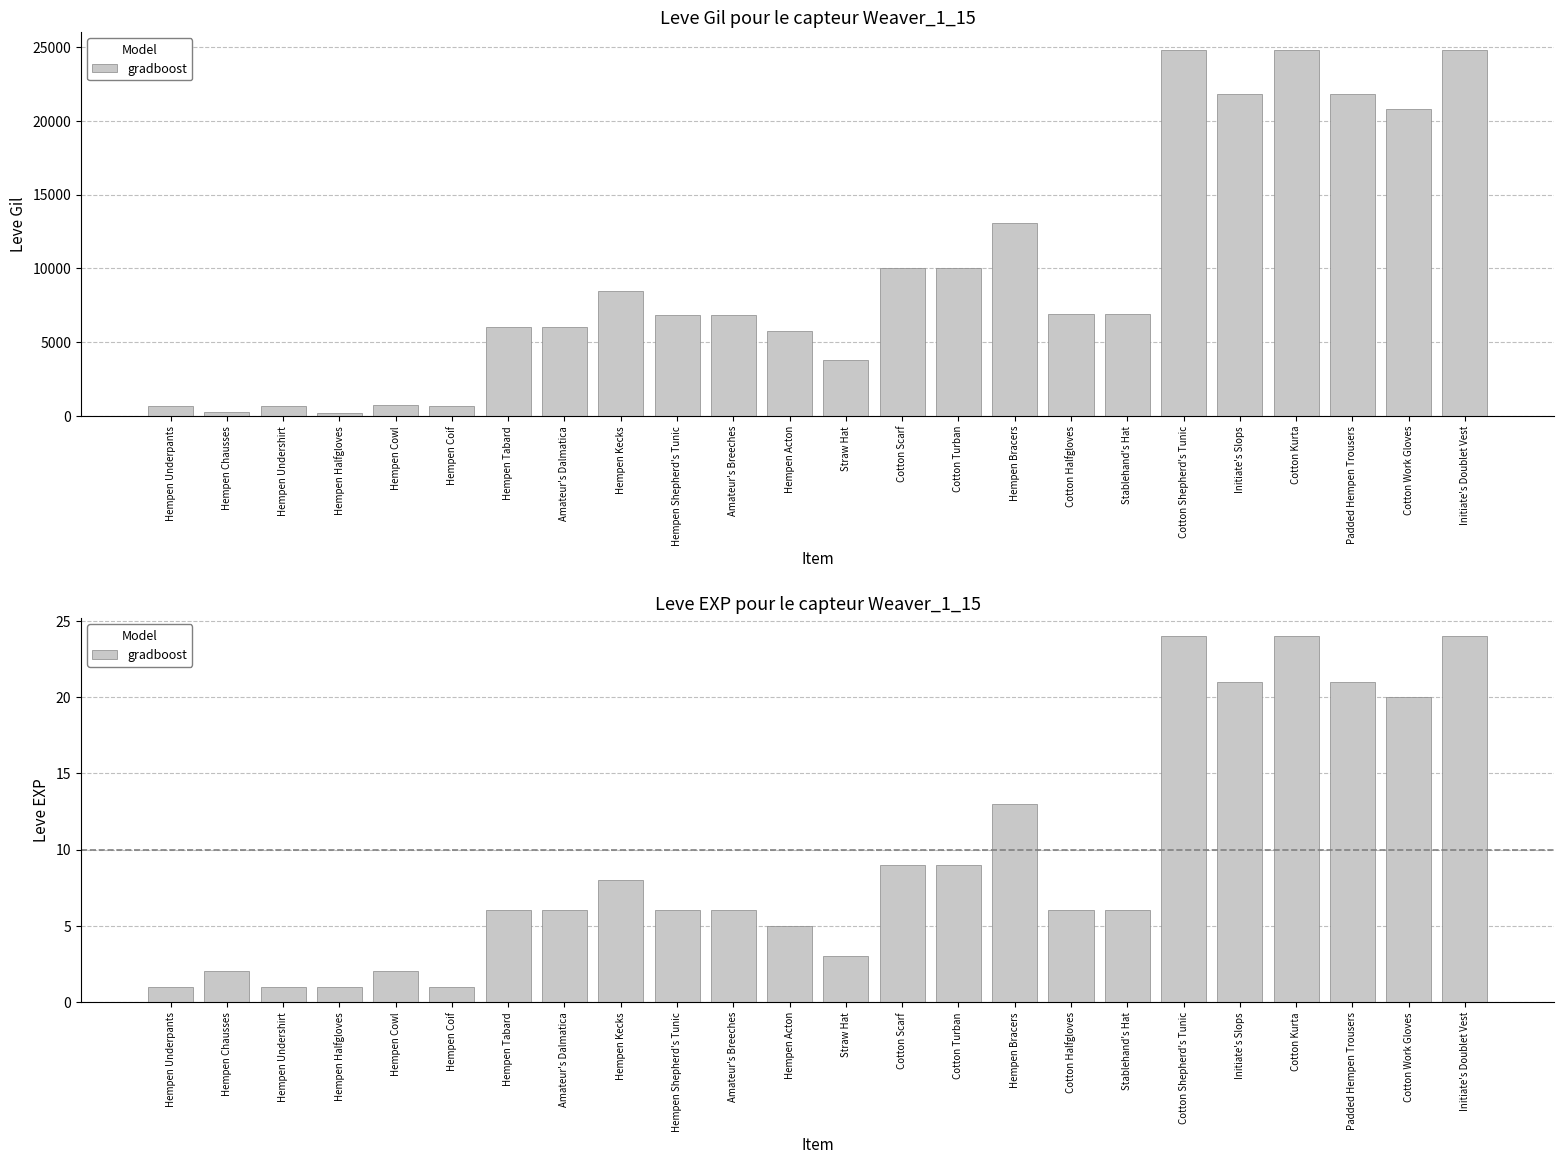

What is the change in value from Cotton Turban to Stablehand's Hat?

-3